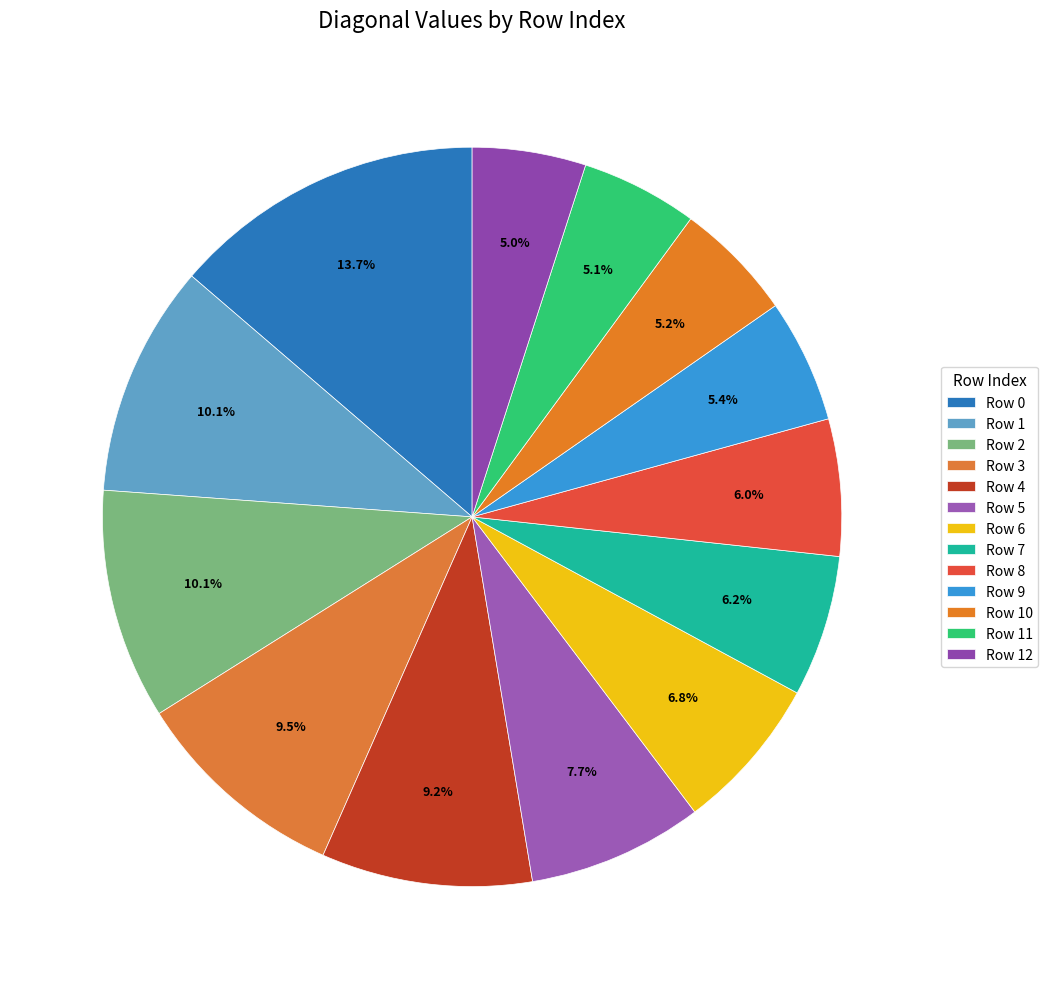

How many slices are in this pie chart?

13